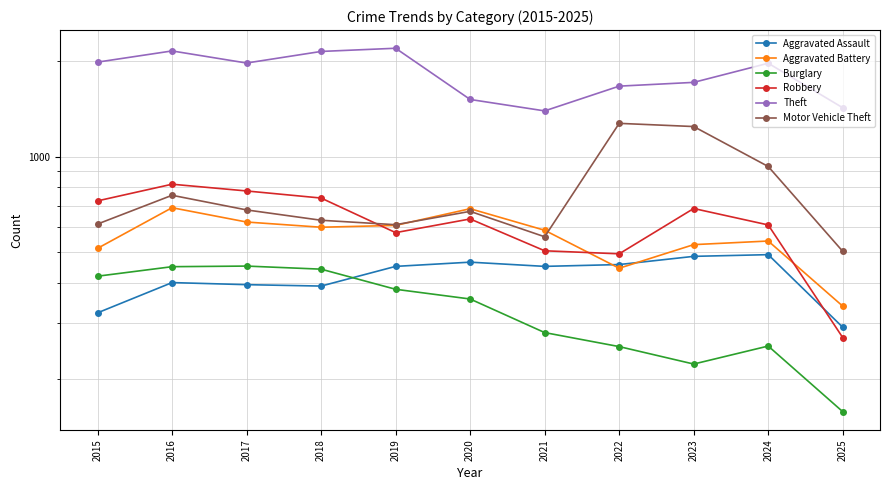

What is the value of the Aggravated Assault point at the 7th from the left?

452